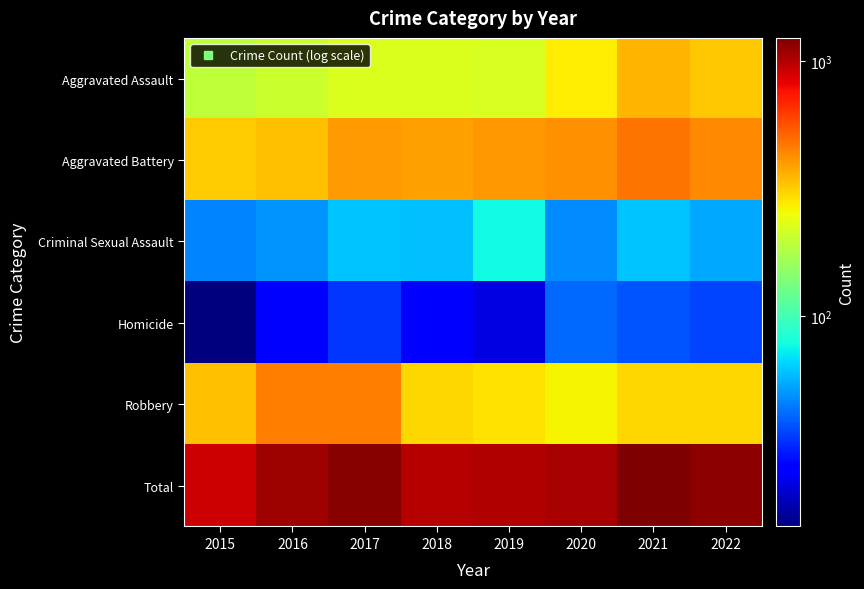

Reading left to right, list all the values displayed in this chart.

Aggravated Assault: 2015=194	2016=206	2017=224	2018=225	2019=223	2020=273	2021=352	2022=325
Aggravated Battery: 2015=316	2016=336	2017=400	2018=389	2019=407	2020=416	2021=479	2022=435
Criminal Sexual Assault: 2015=46	2016=50	2017=61	2018=60	2019=77	2020=48	2021=61	2022=54
Homicide: 2015=15	2016=26	2017=33	2018=25	2019=22	2020=41	2021=38	2022=35
Robbery: 2015=337	2016=454	2017=460	2018=301	2019=287	2020=263	2021=300	2022=301
Total: 2015=908	2016=1072	2017=1178	2018=1000	2019=1016	2020=1041	2021=1230	2022=1150